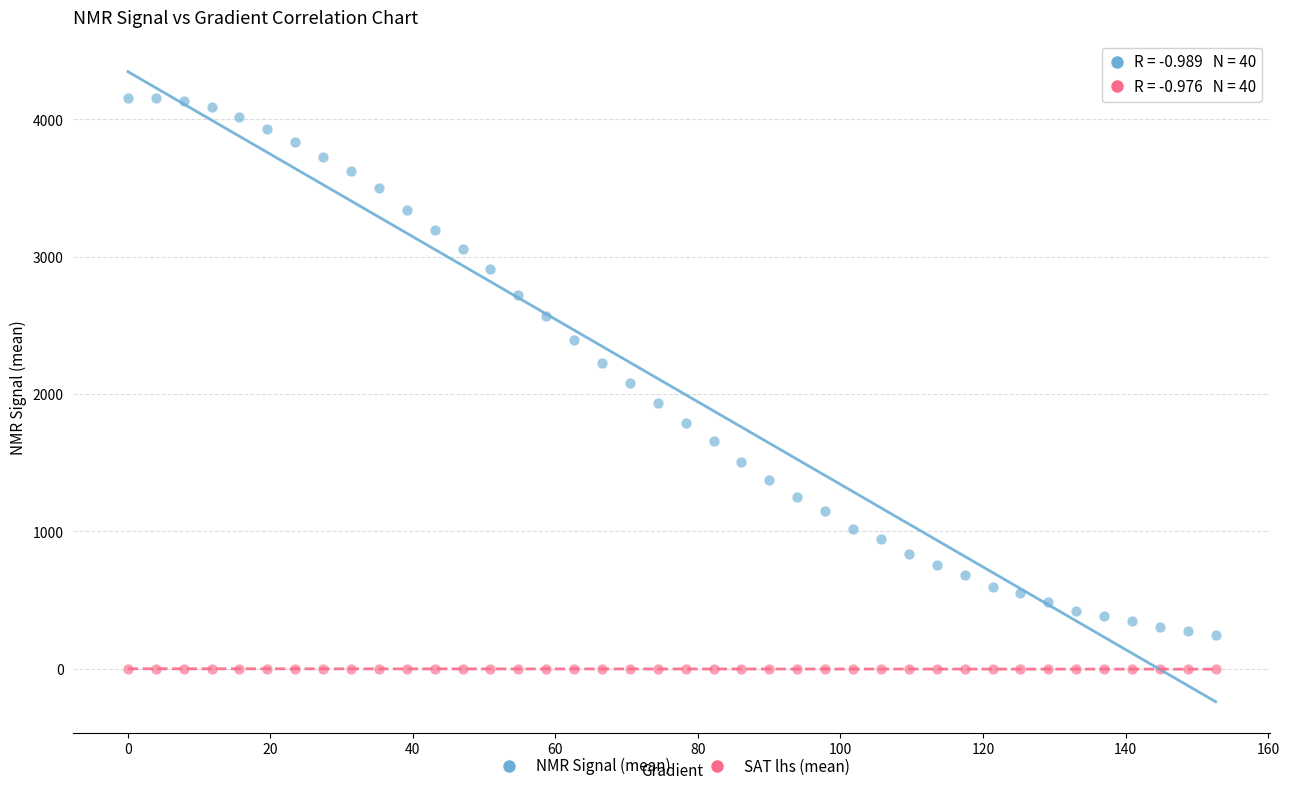

Across all data points, what is the range of X values (max minus min)?

152.6